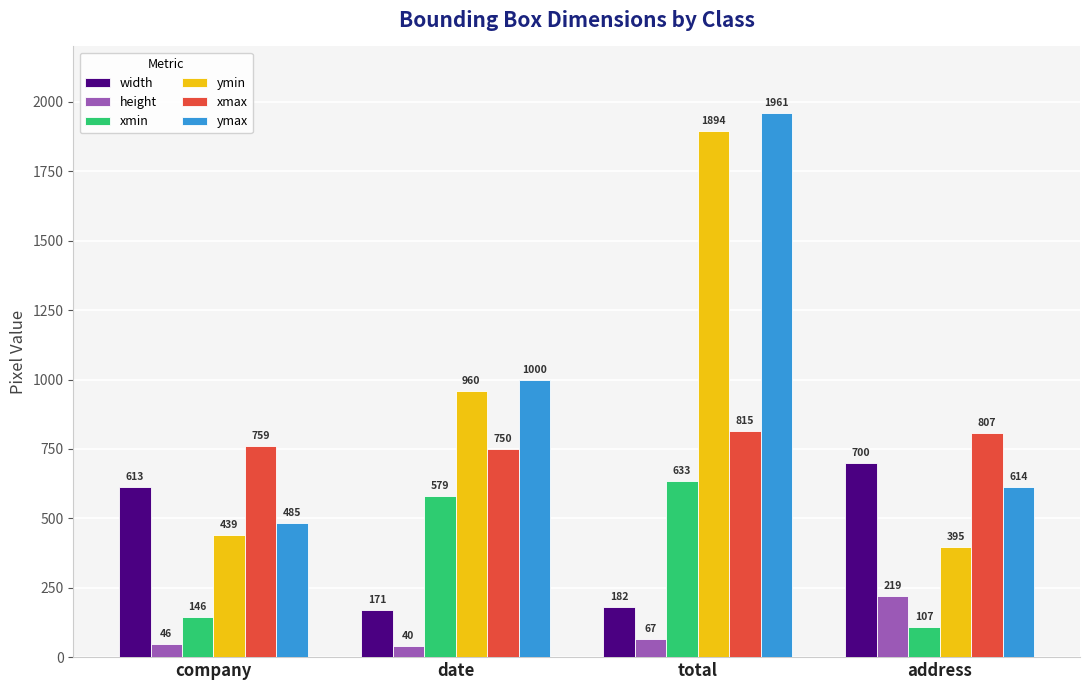

What is the average value of the ymax series?

1015